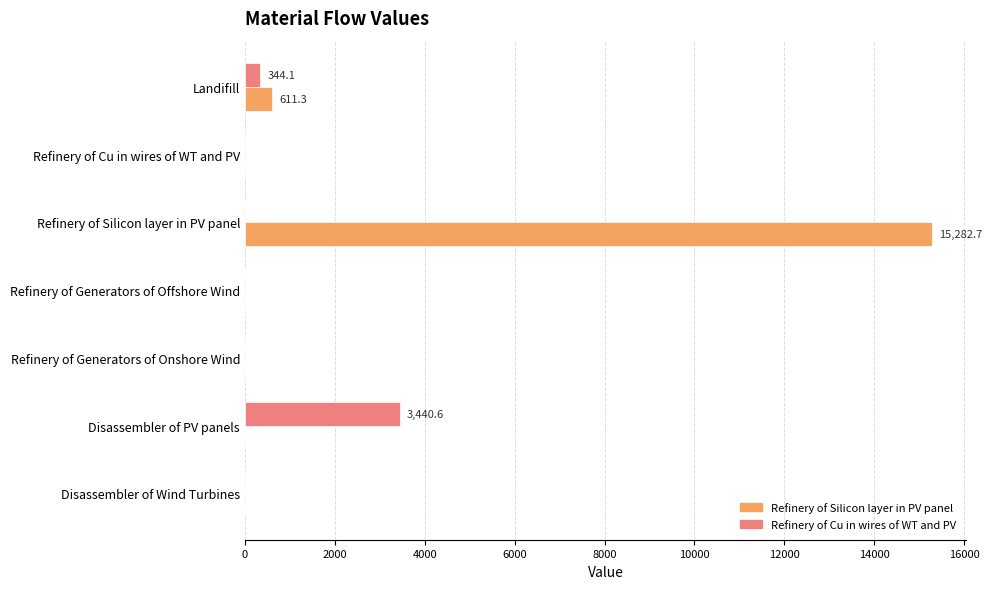

At which label is Refinery of Cu in wires of WT and PV closest to 1720?

Landifill